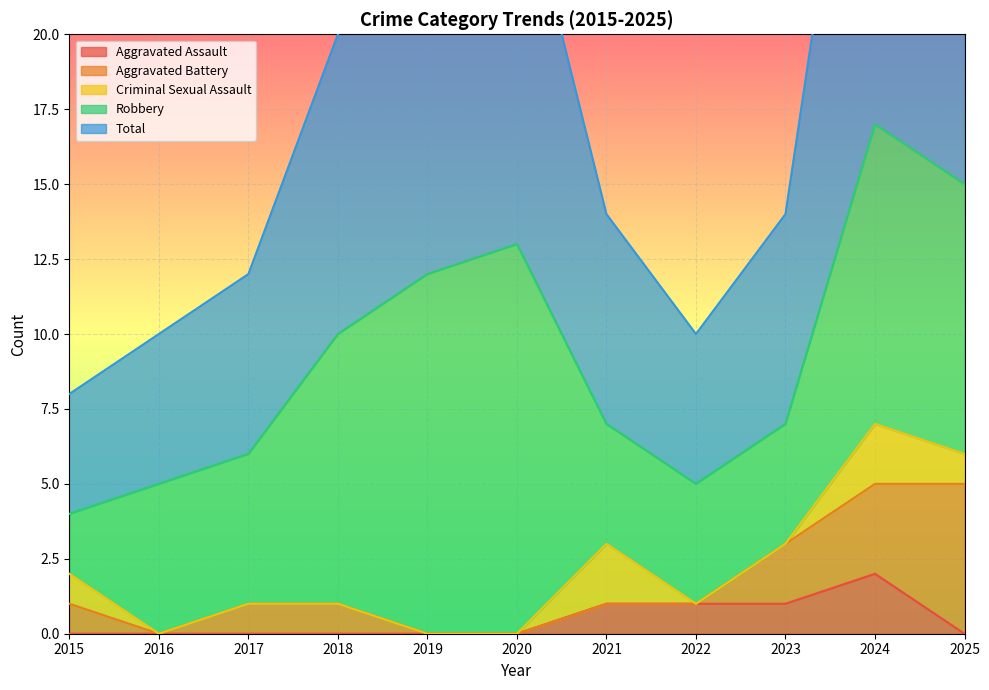

Which series has the largest total across all categories?

Total